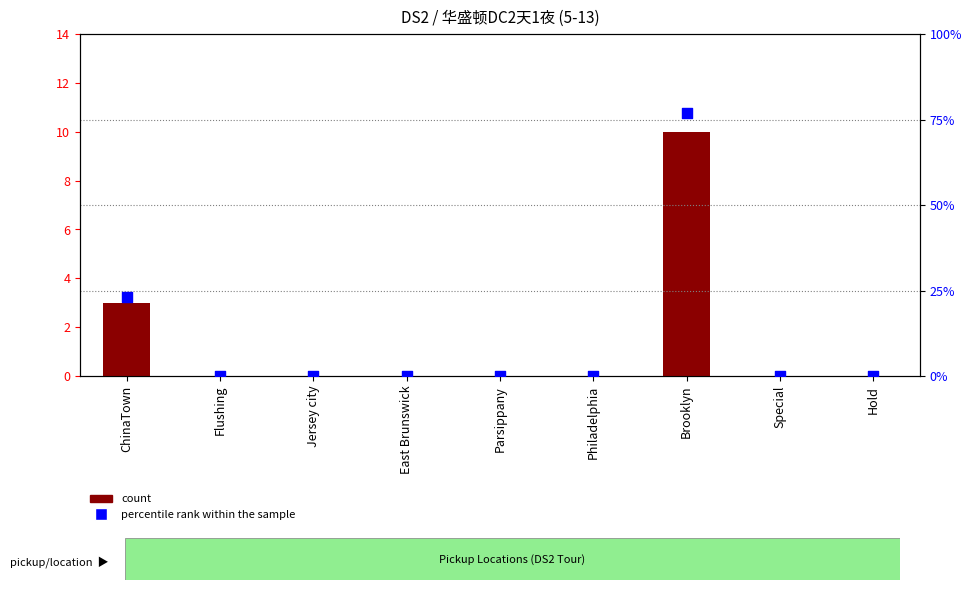

What are all the series names shown in the legend?

count, percentile rank within the sample